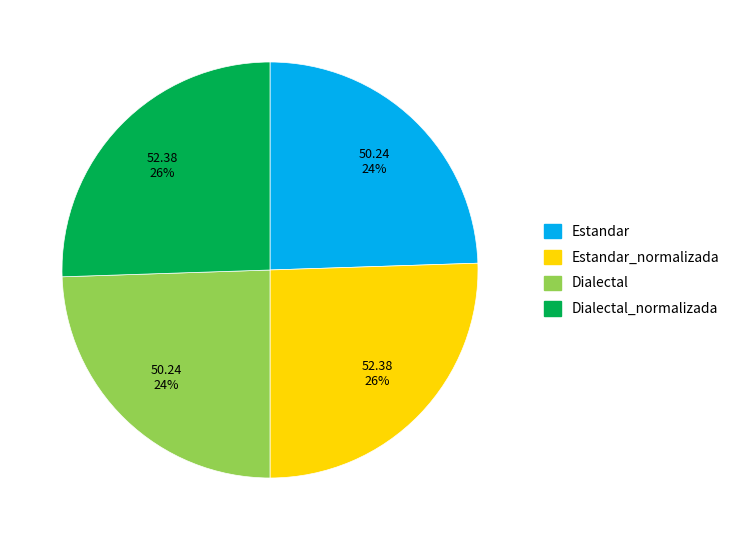

Is there any slice that represents more than half of the pie?

No